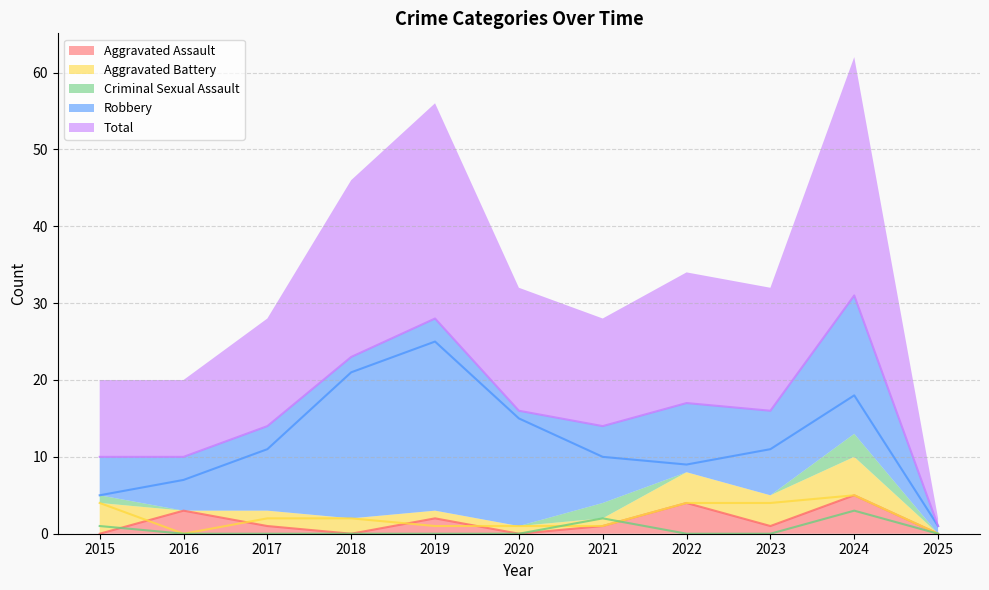

True or false: Total has a value of 5 at 2022.

False